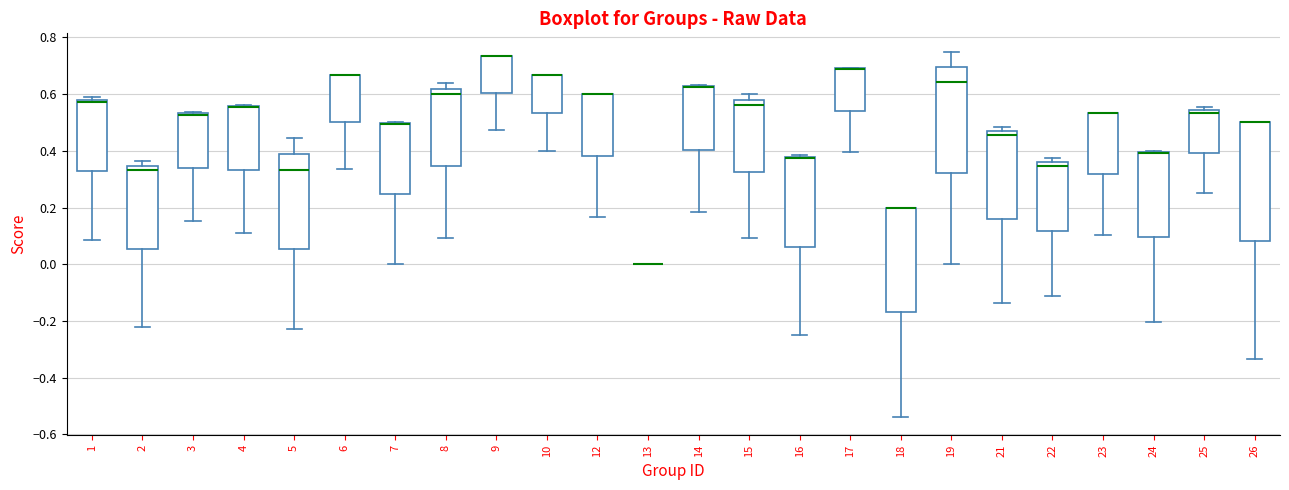

Comparing the boxes themselves (not the whiskers), which one is the tallest?

26